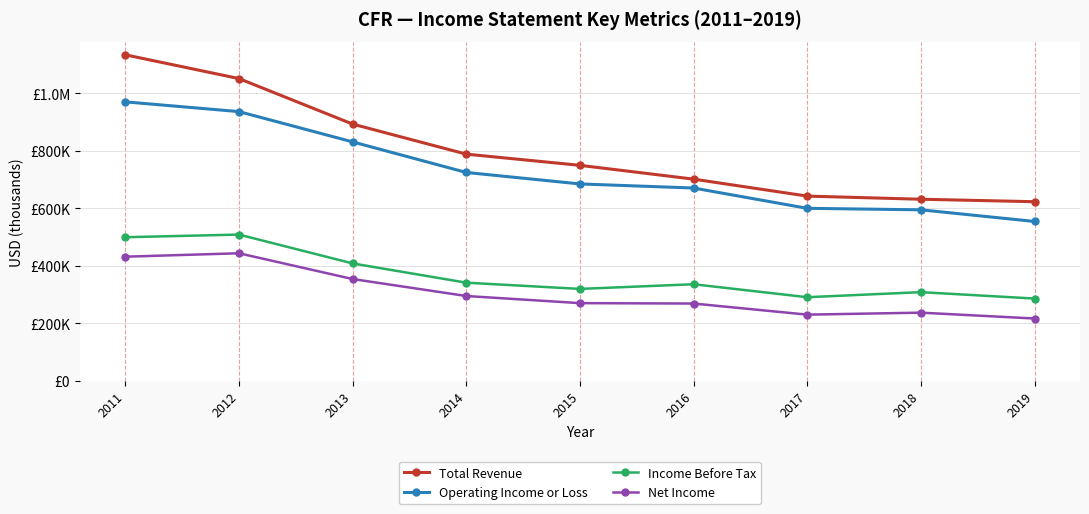

The value of Operating Income or Loss at 2011 is 970.2. True or false?

True